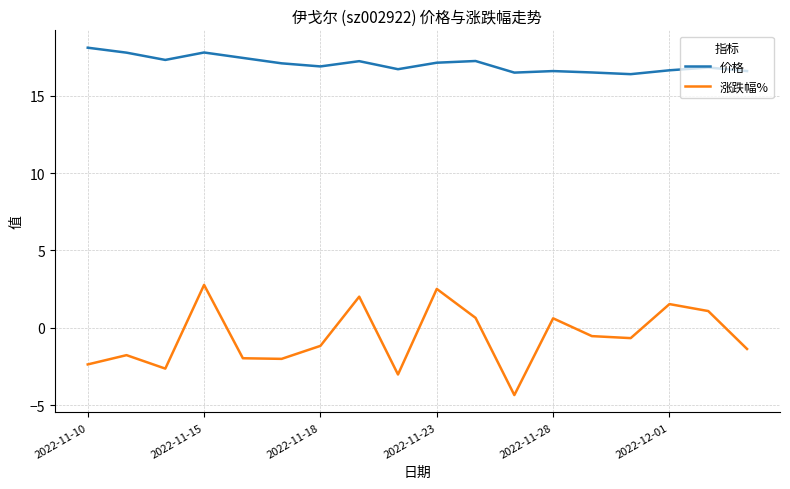

List the series in order of their peak value, highest first.

价格, 涨跌幅%